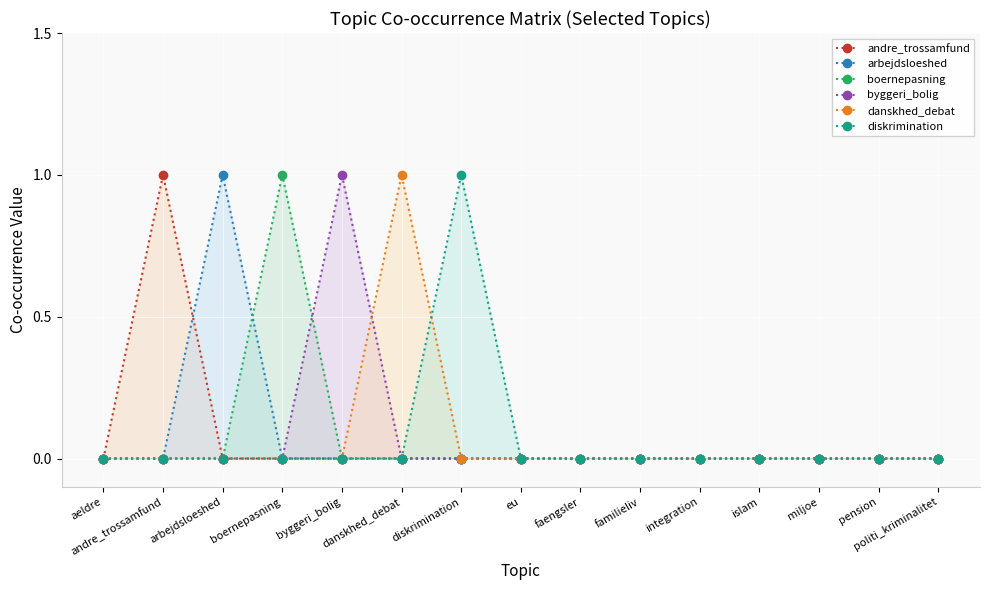

What is the label of the 3rd point from the right?

miljoe